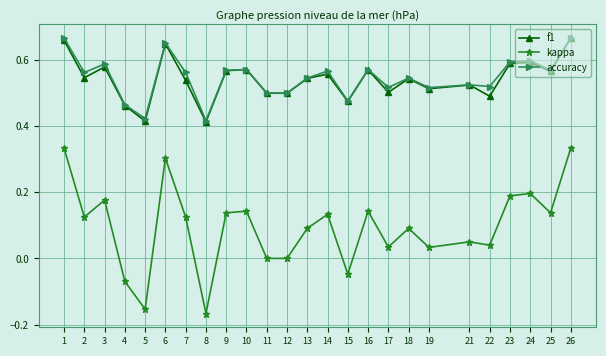

Is the value of f1 at 25 greater than the value of accuracy at 5?

Yes